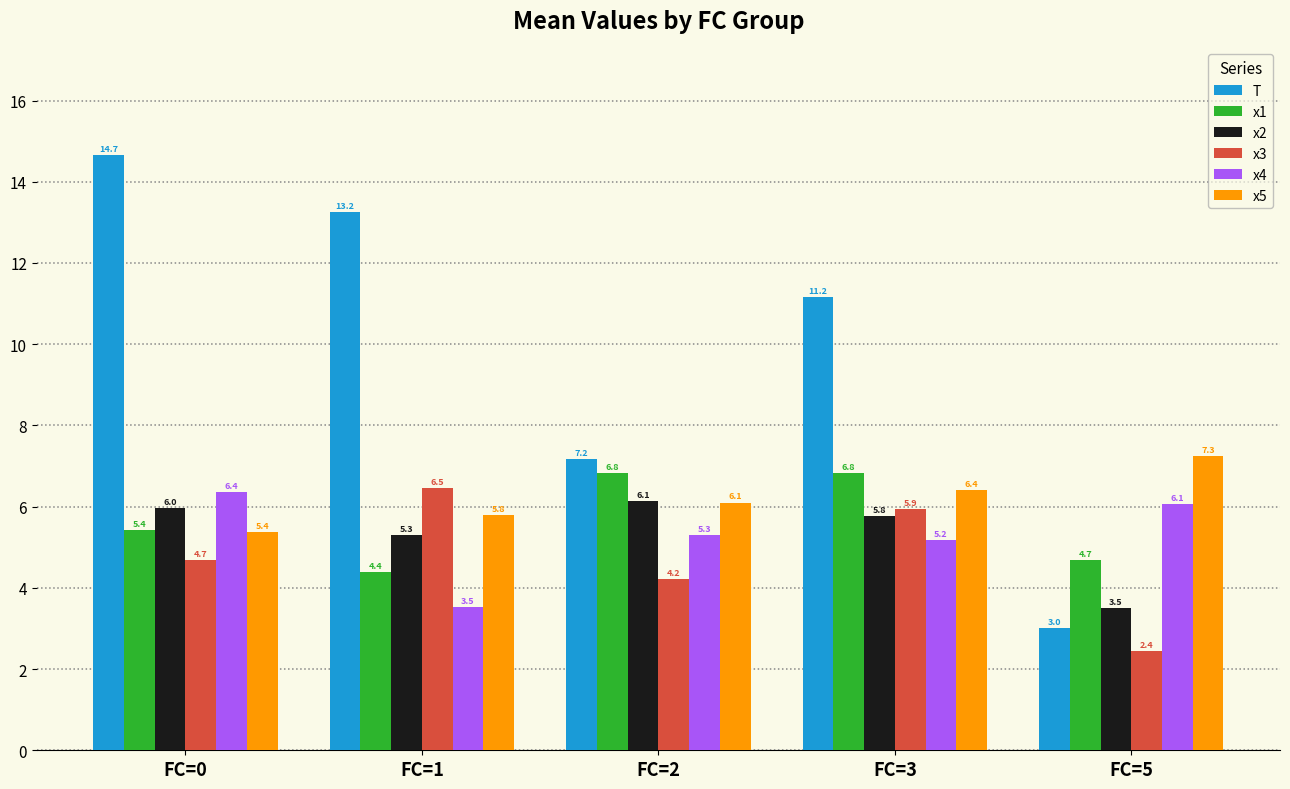

How many groups of bars are there?

5